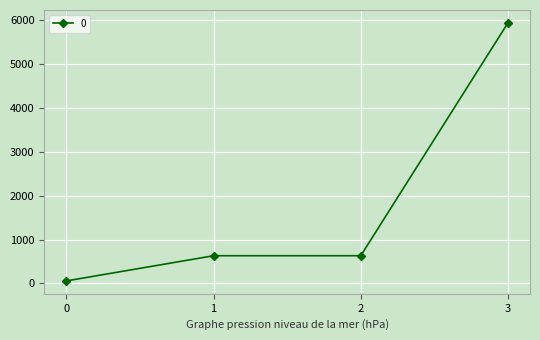

What is the value of the 3rd point from the left?

630